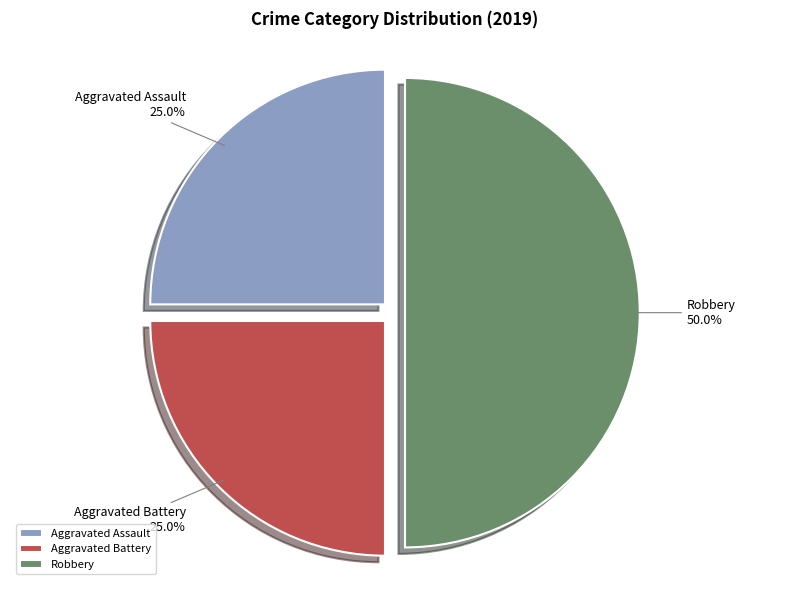

To the nearest percent, what is the difference between the largest and smallest slice percentages?

25%